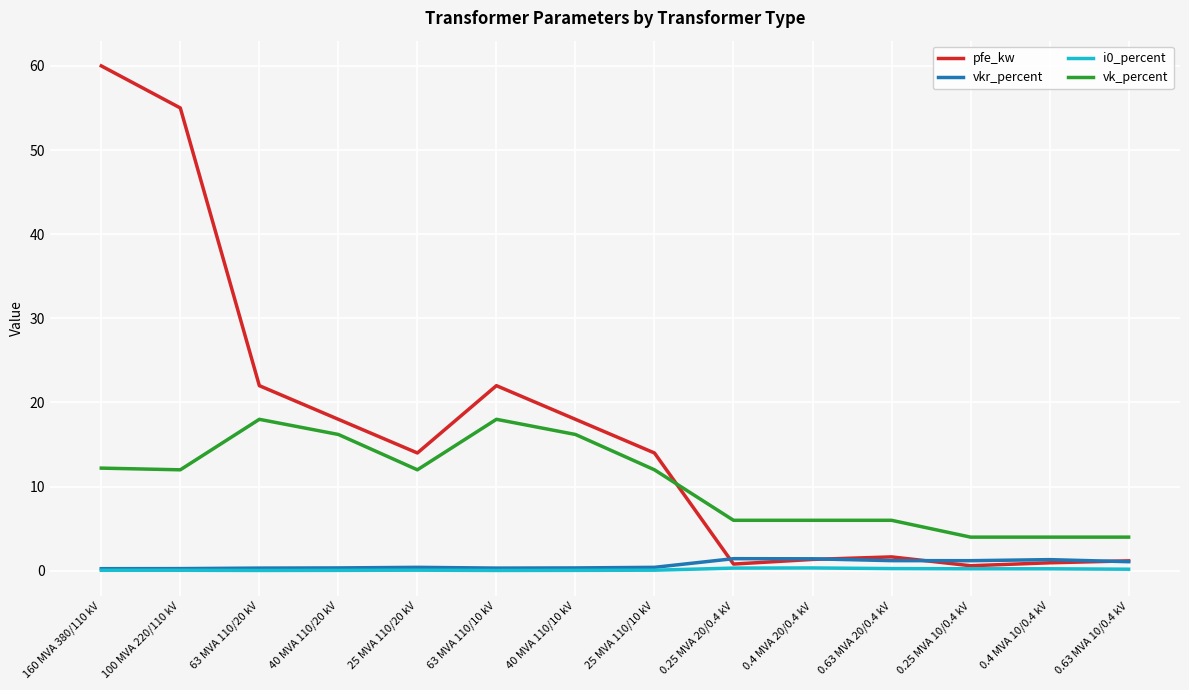

Is it true that i0_percent equals 0.1 at 160 MVA 380/110 kV?

True